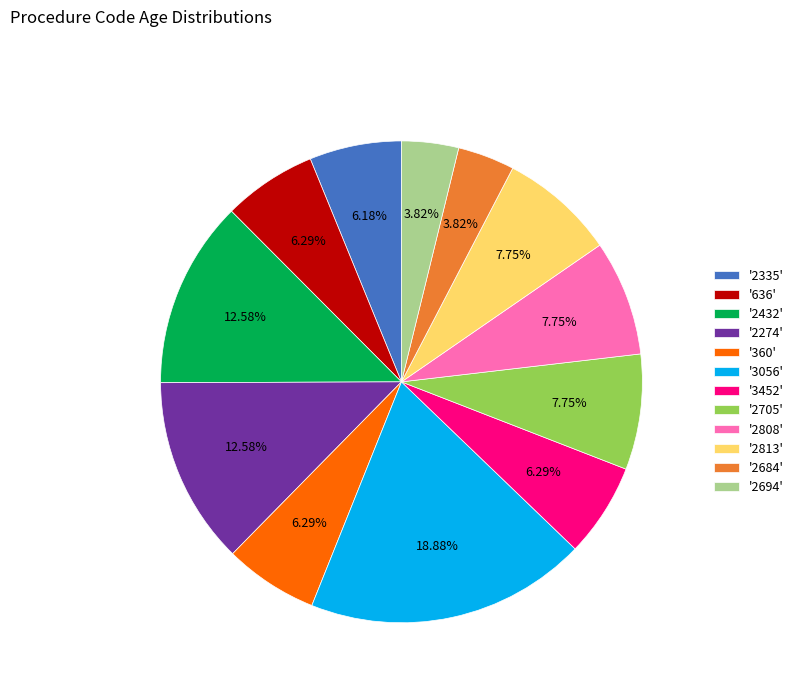

Count the number of slices in the pie.

12